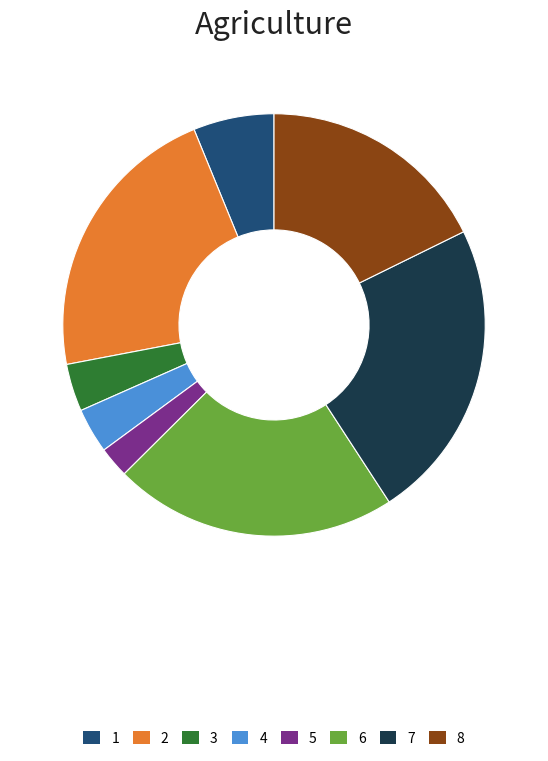

Is it true that 7 is 23% of the pie?

True